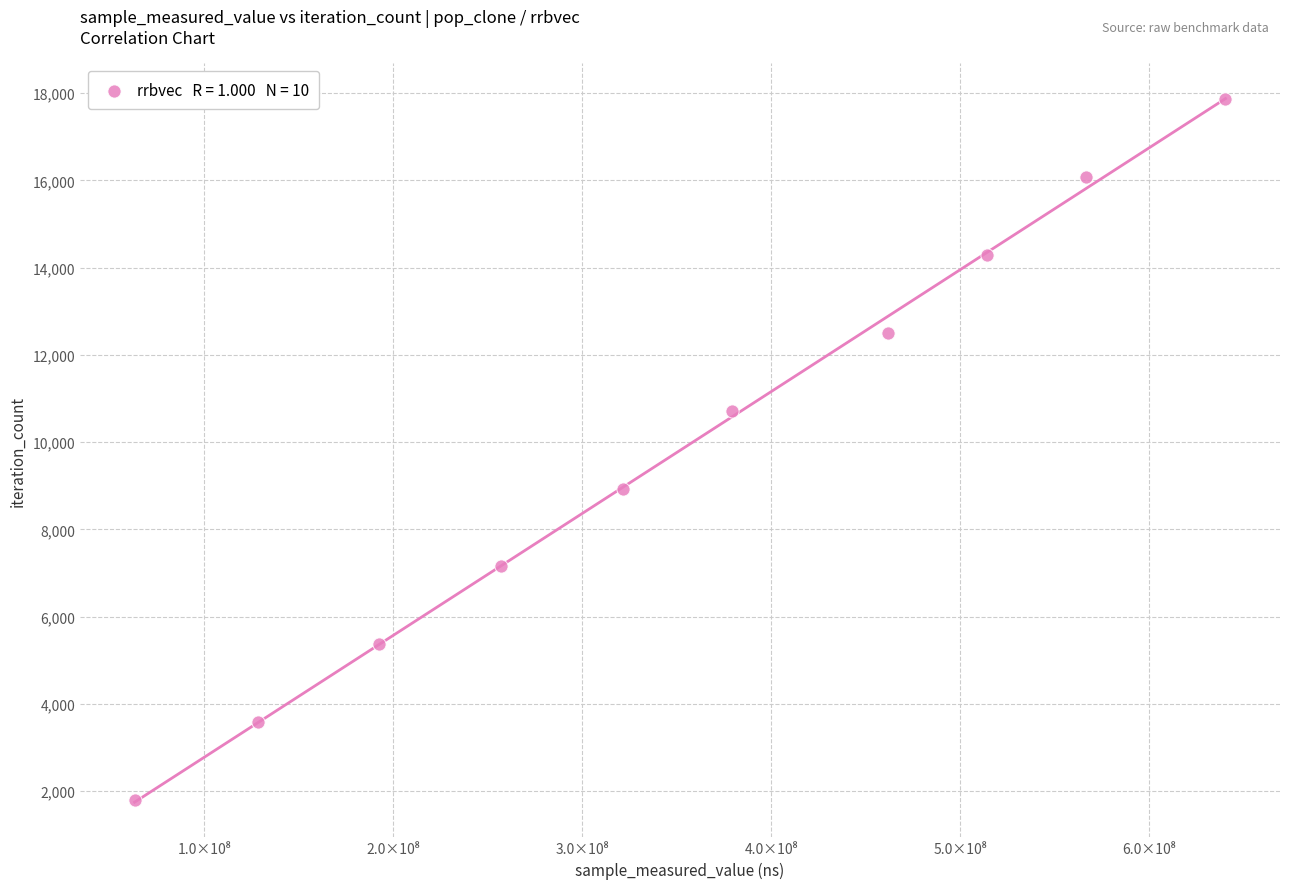

What is the average X value?

352367827